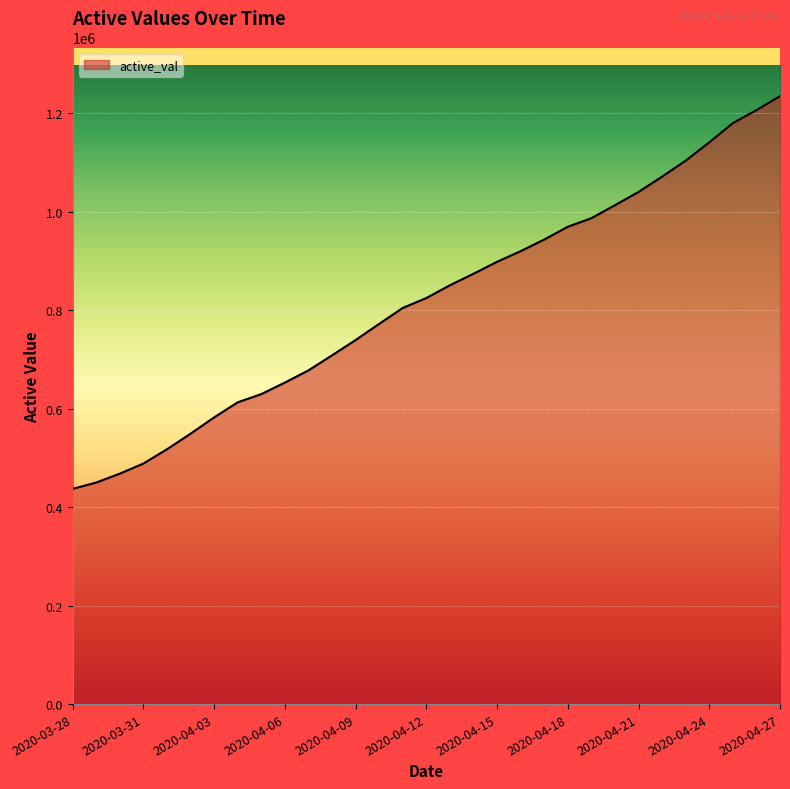

What is the ratio of the value at 2020-04-14 to the value at 2020-03-28?

2.0